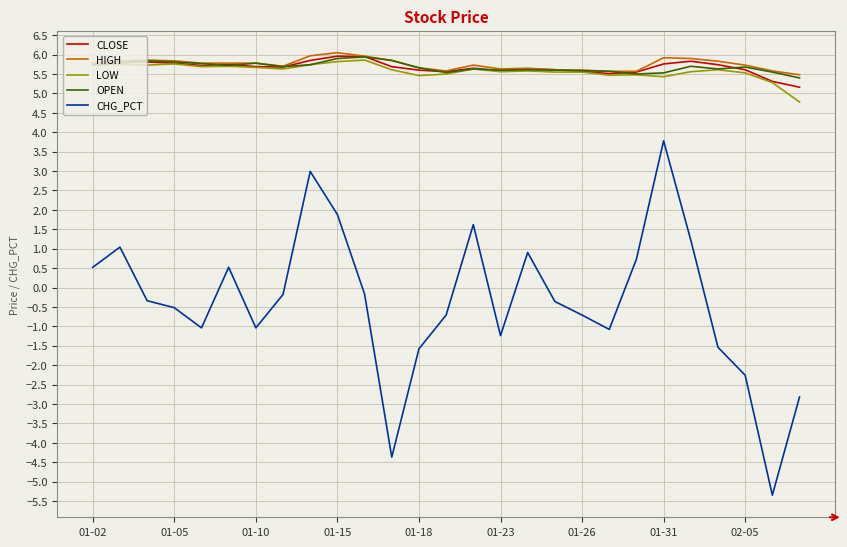

True or false: CHG_PCT and HIGH cross at least once.

False